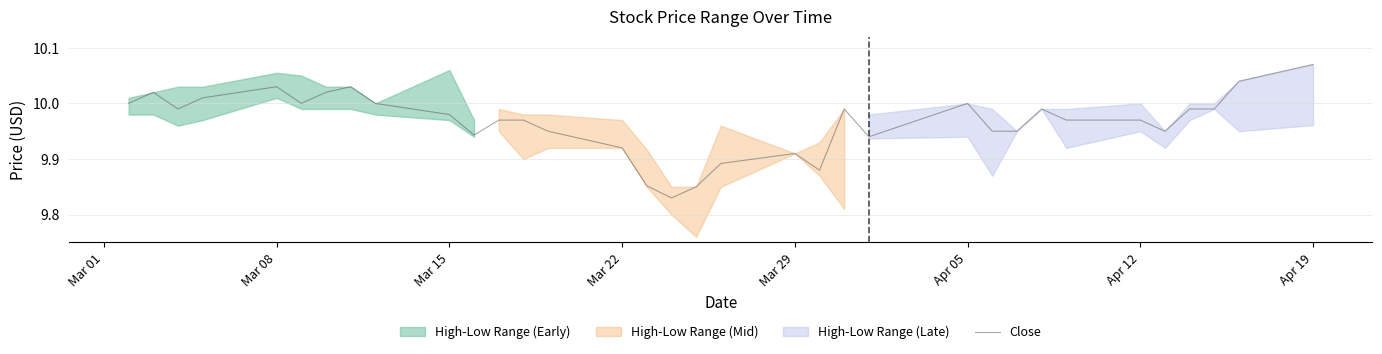

Reading left to right, list all the values displayed in this chart.

10.0	10.0	10.0	10.0	10.0	10.0	10.0	10.0	10.0	10.0	9.9	10.0	10.0	9.9	9.9	9.9	9.8	9.9	9.9	9.9	9.9	10.0	9.9	10.0	9.9	9.9	10.0	10.0	10.0	9.9	10.0	10.0	10.0	10.1